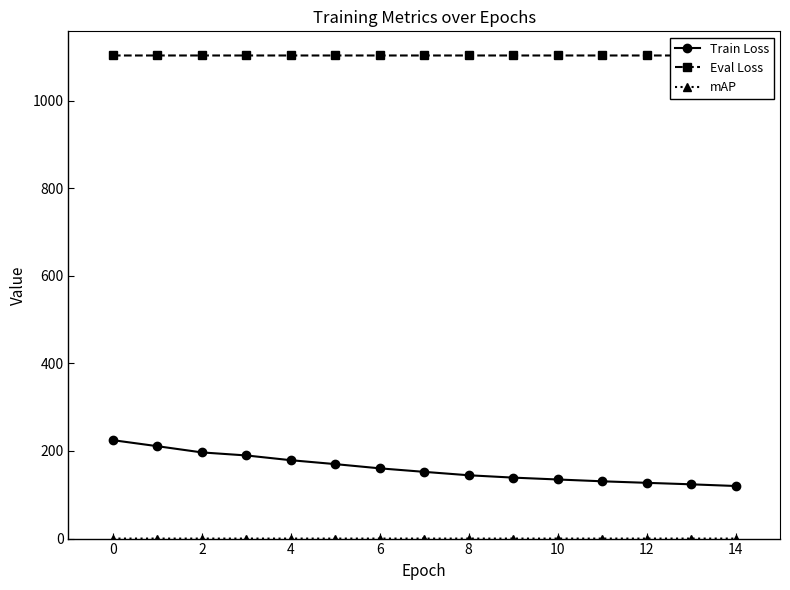

The Train Loss series shows 242.4 at 10. True or false?

False